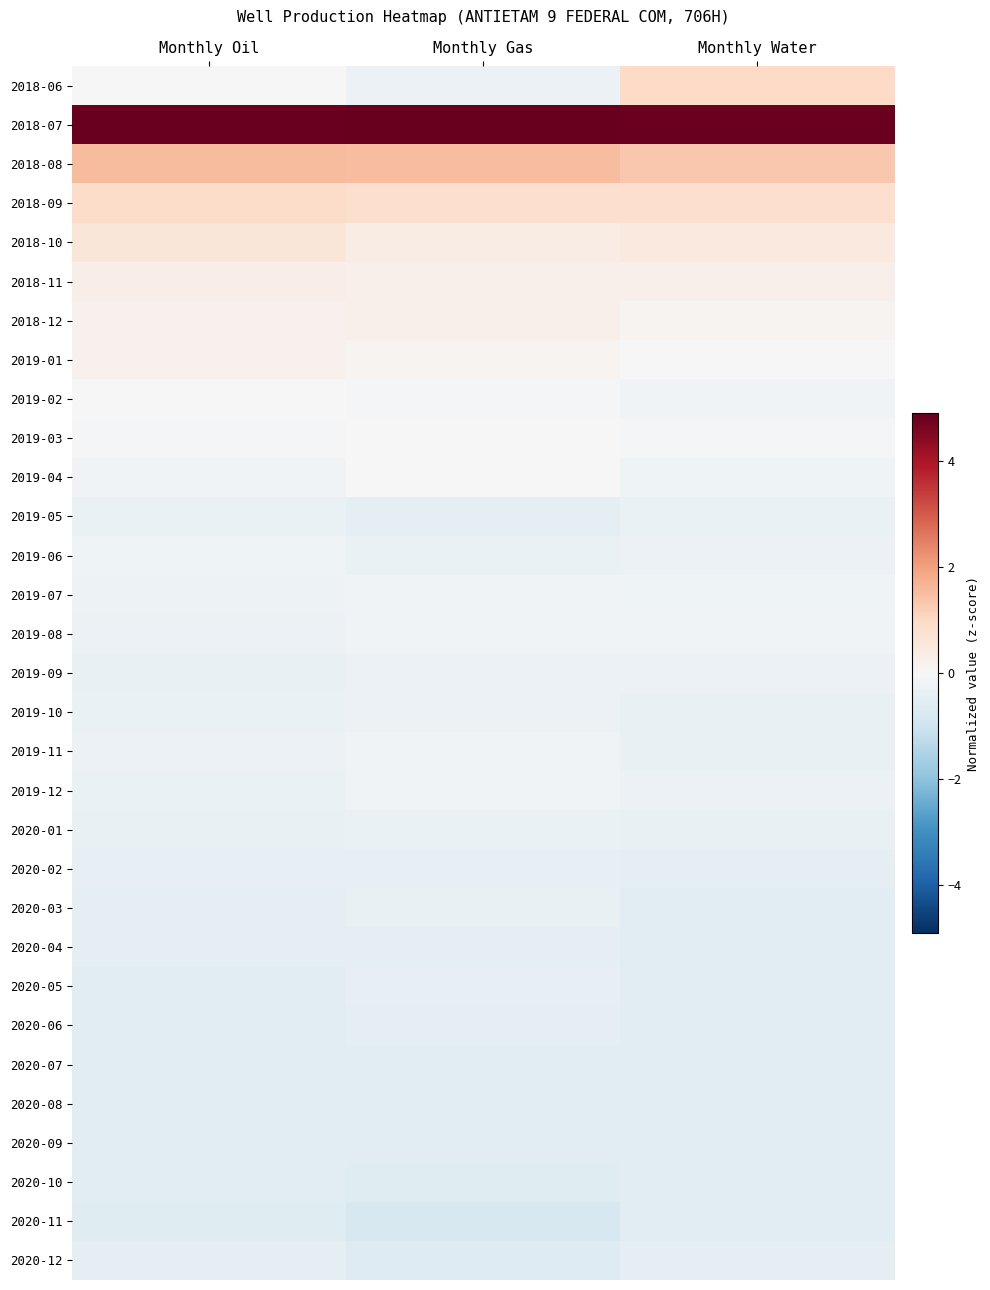

Between Monthly Water and Monthly Oil, which is larger?

Monthly Water